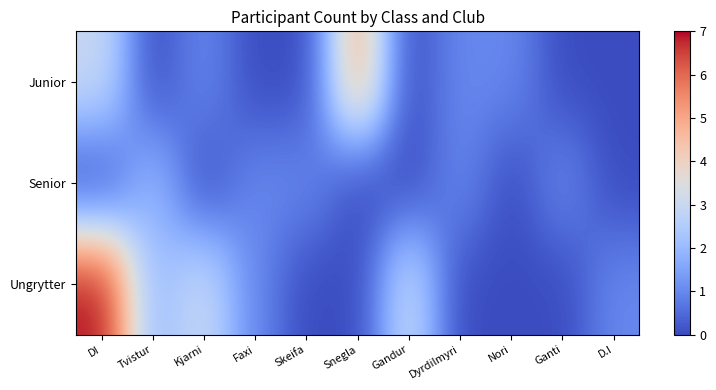

Reading right to left, what are all the values shown in this chart?

Junior: D.I=0	Ganti=0	Nori=1	Dyrdilmyri=1	Gandur=0	Snegla=5	Skeifa=0	Faxi=0	Kjarni=1	Tvistur=0	DI=3
Senior: D.I=0	Ganti=1	Nori=0	Dyrdilmyri=1	Gandur=0	Snegla=0	Skeifa=1	Faxi=1	Kjarni=0	Tvistur=2	DI=0
Ungrytter: D.I=1	Ganti=0	Nori=0	Dyrdilmyri=0	Gandur=3	Snegla=0	Skeifa=0	Faxi=1	Kjarni=3	Tvistur=2	DI=7